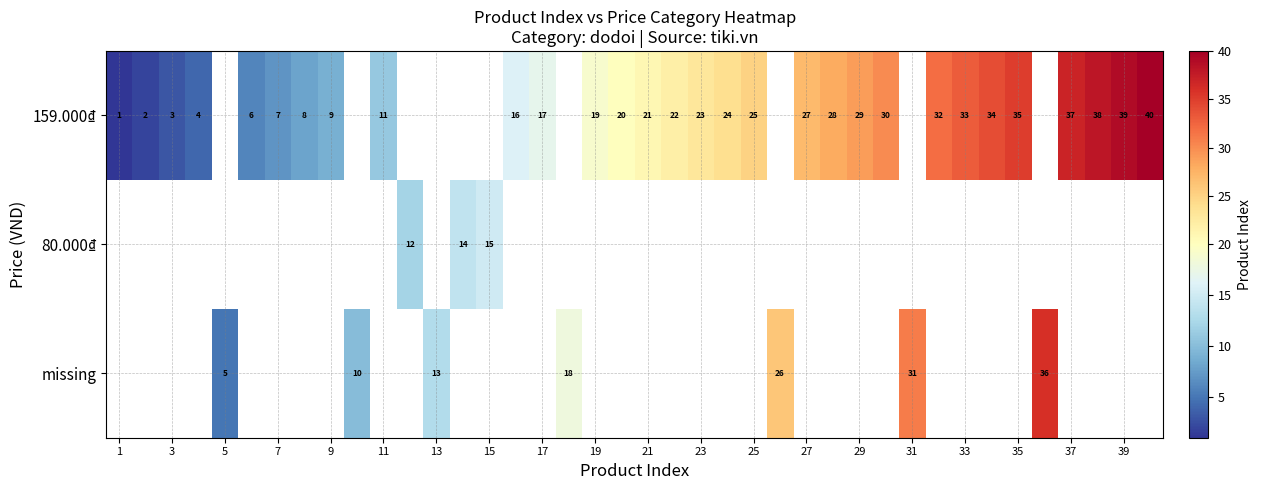

The 159.000₫ series shows 29 at 17. True or false?

False